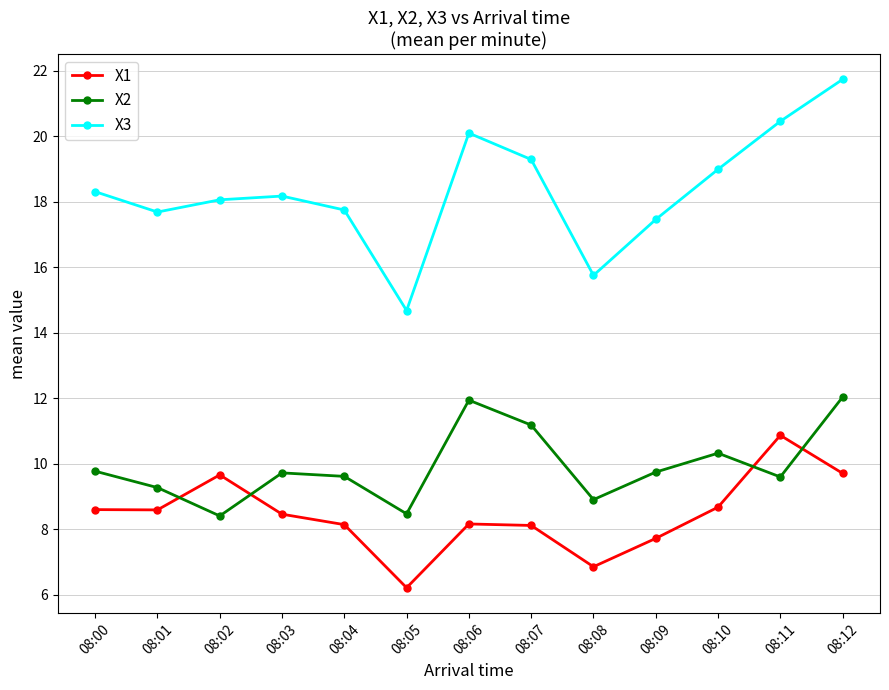

What is the value of the X3 point at the 8th from the left?

19.3